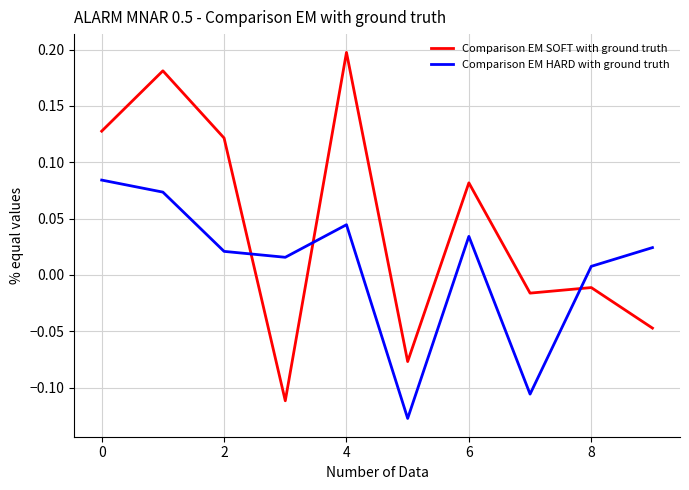

List the series in order of their overall mean, lowest first.

Comparison EM HARD with ground truth, Comparison EM SOFT with ground truth